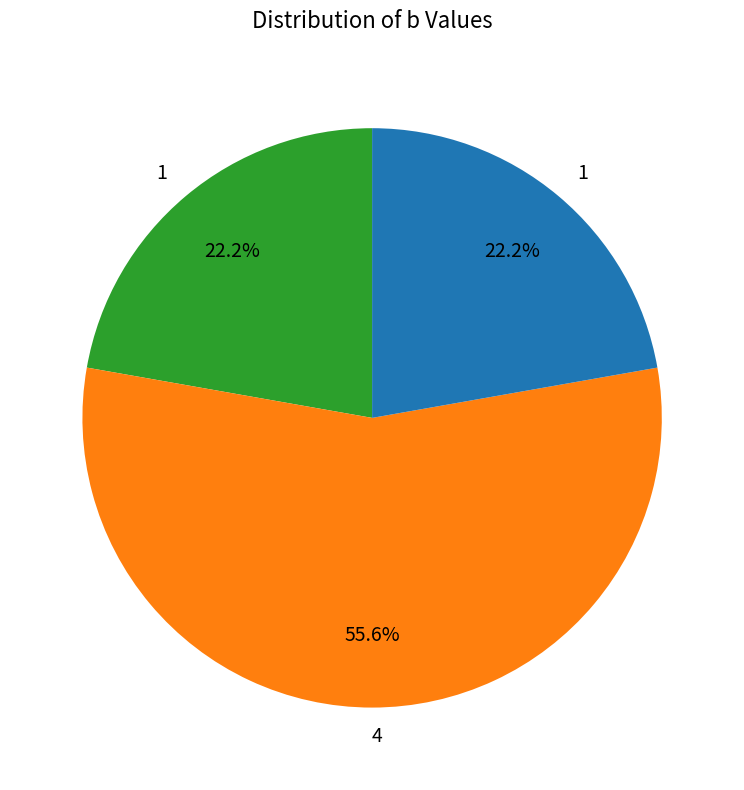

Is there a majority slice in this chart?

Yes